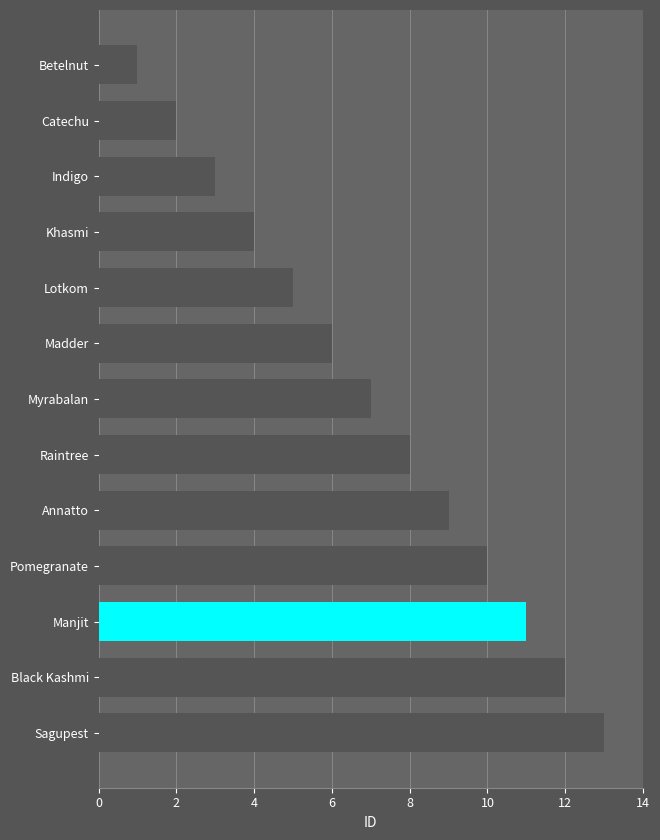

What is the maximum value shown in the chart?

13